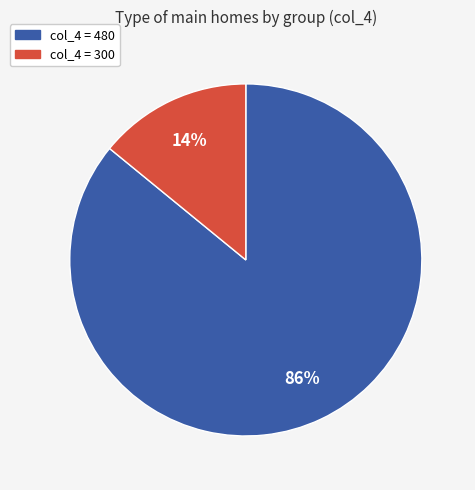

Does any single category account for the majority?

Yes